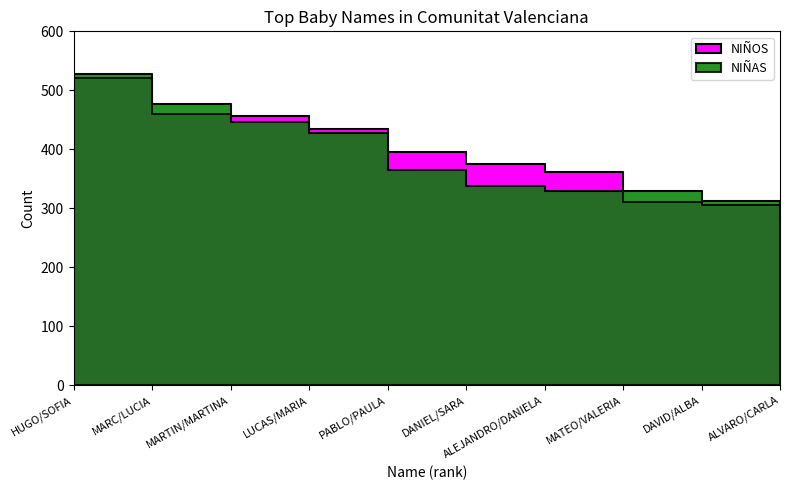

What is the sum of all NIÑOS values?

3898